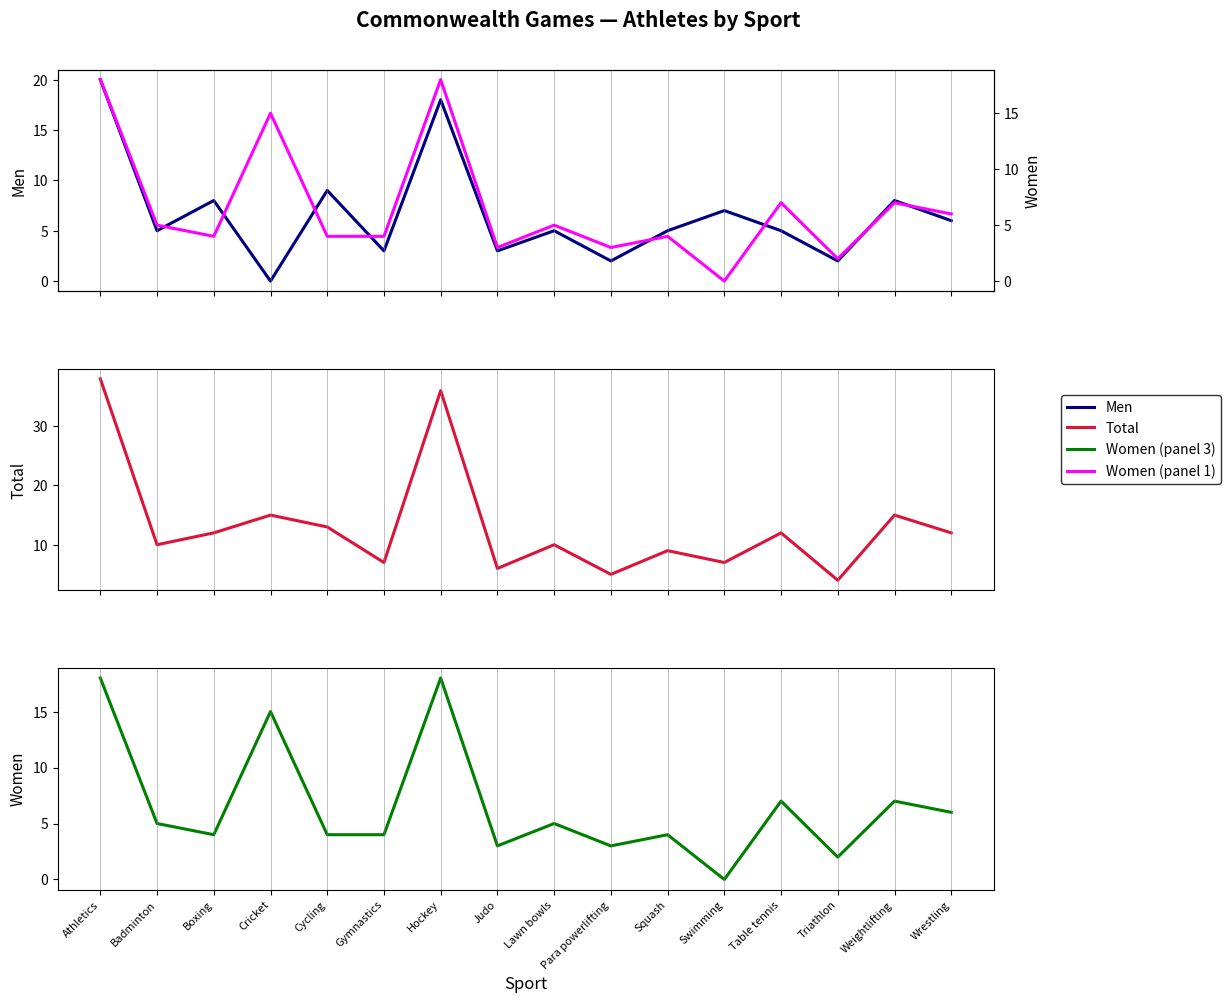

At Squash, list the series in order from smallest to largest.

Women, Men, Total